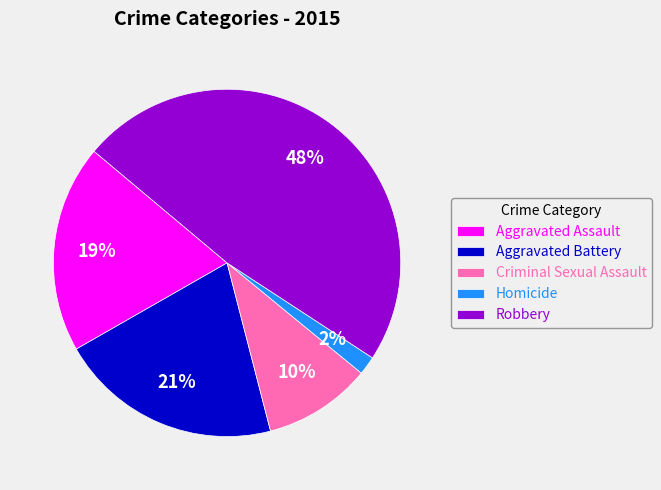

How many segments does this pie chart have?

5